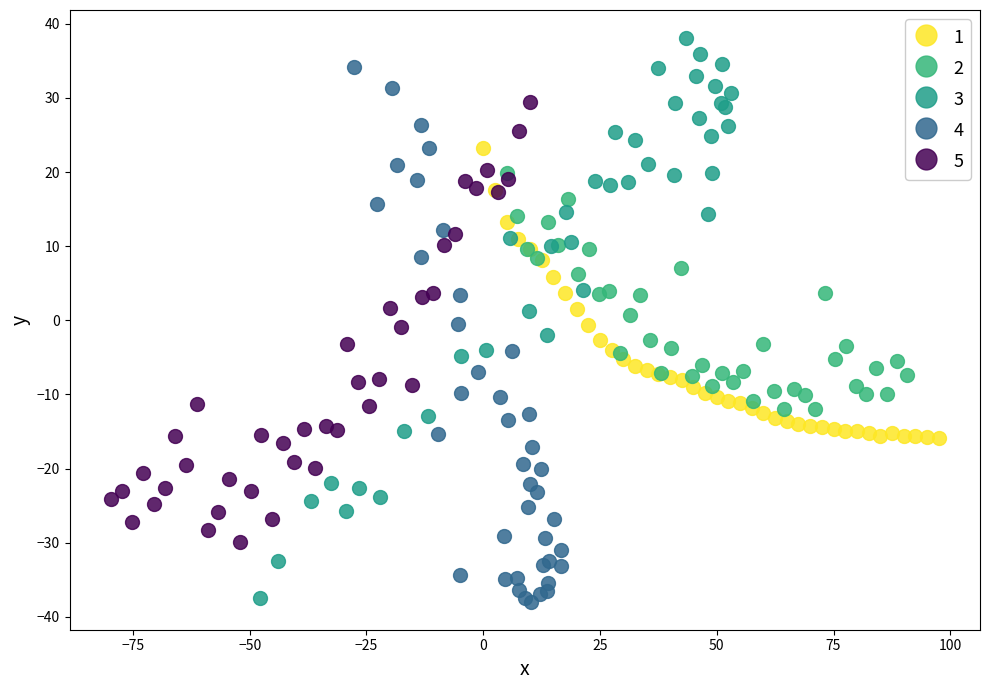

Which series reaches the maximum Y coordinate?

3